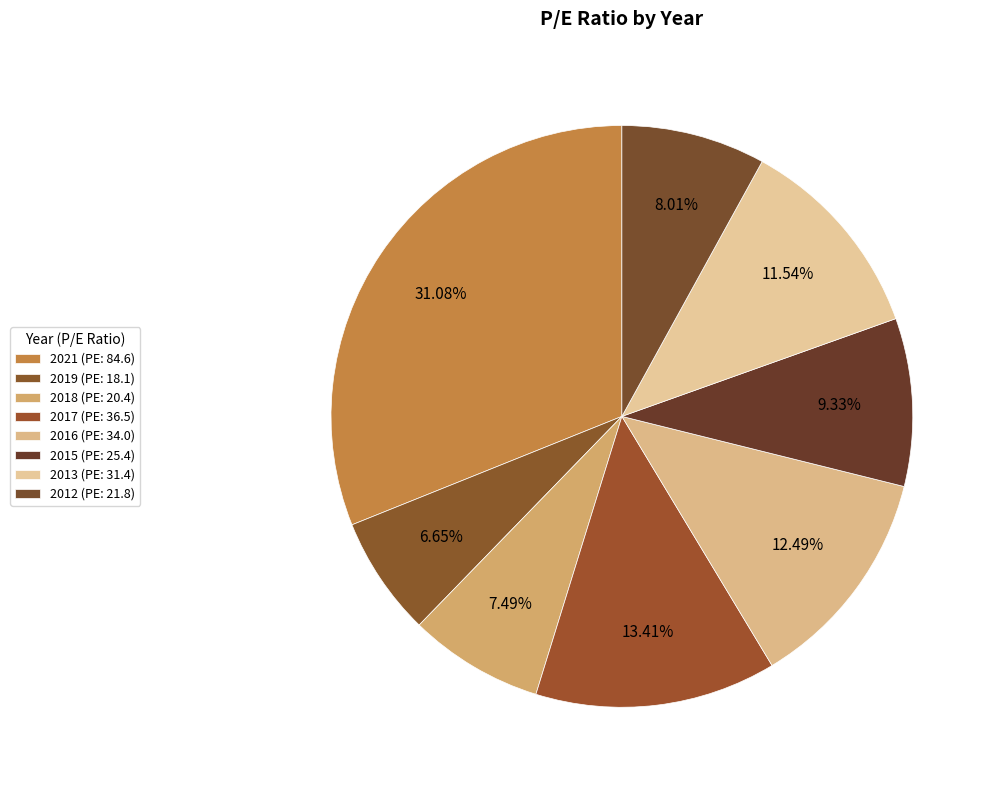

Does 2012 (PE: 21.8) represent more than half of the total?

No